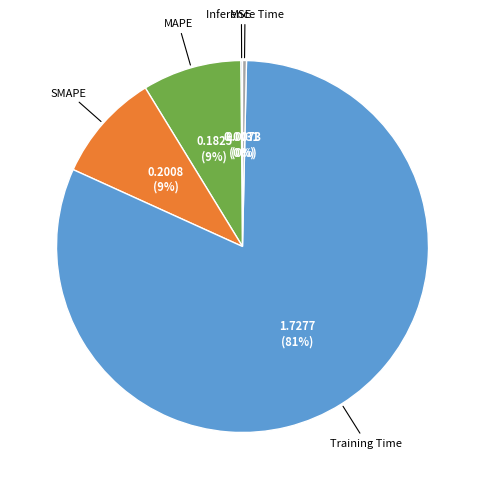

Which slice is the largest?

Training Time